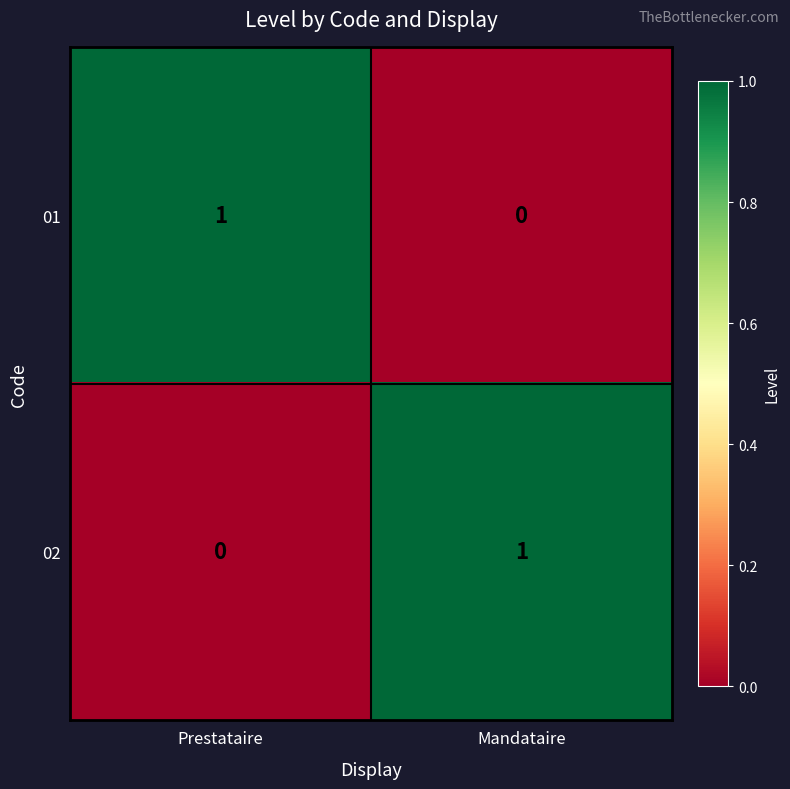

At Mandataire, list the series in order from smallest to largest.

01, 02